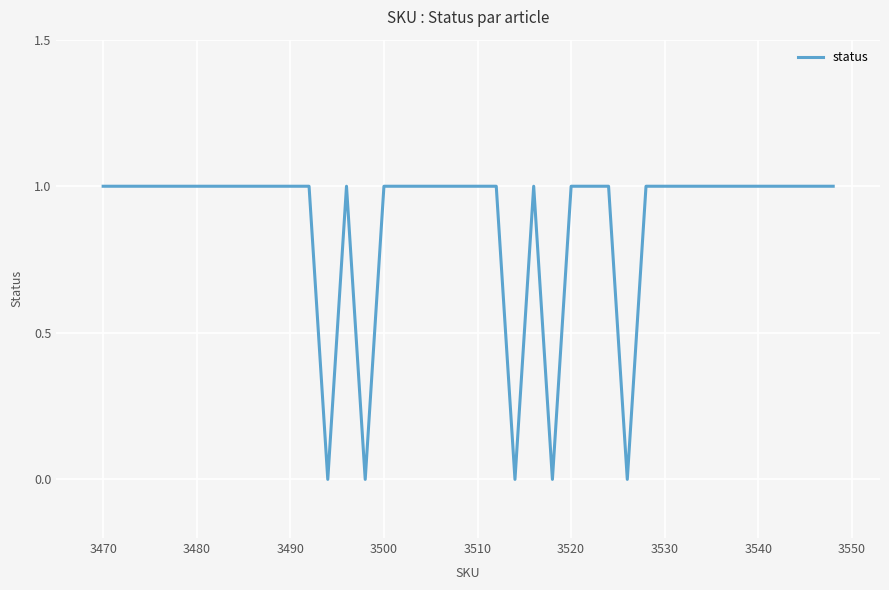

How many lines are shown in the chart?

1